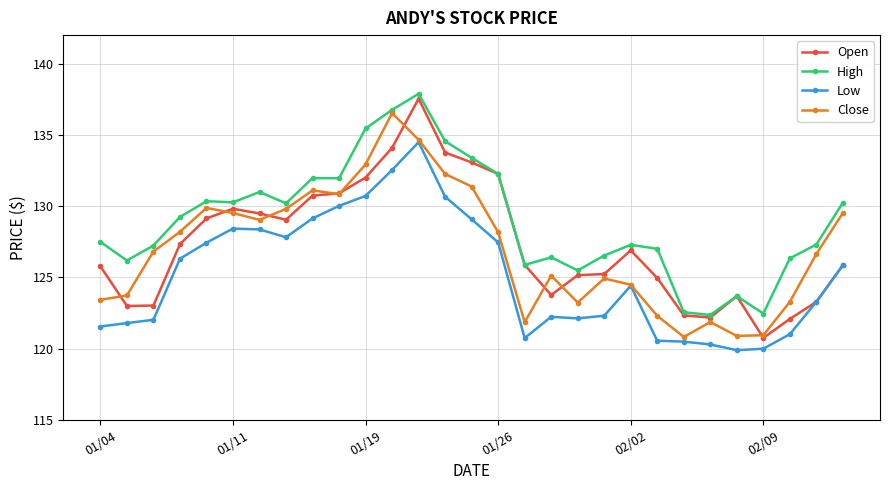

How many lines are shown in the chart?

4